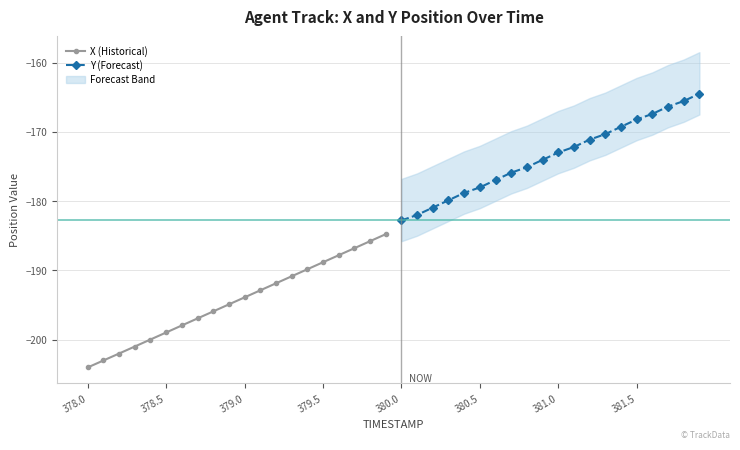

The value of X (Historical) at 378.5 is -294.4. True or false?

False